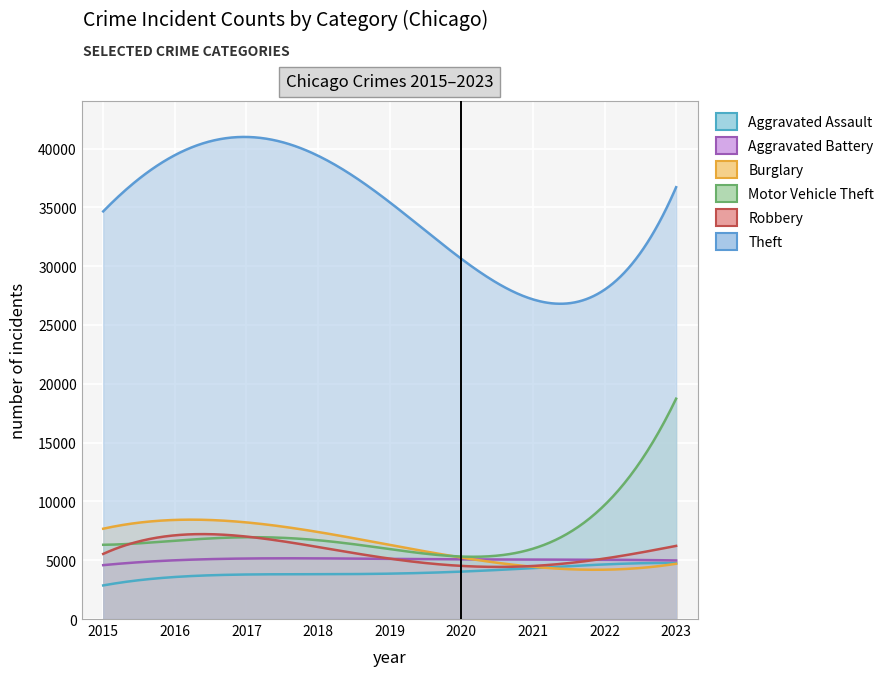

Which series changed the most between 2016 and 2018?

Theft